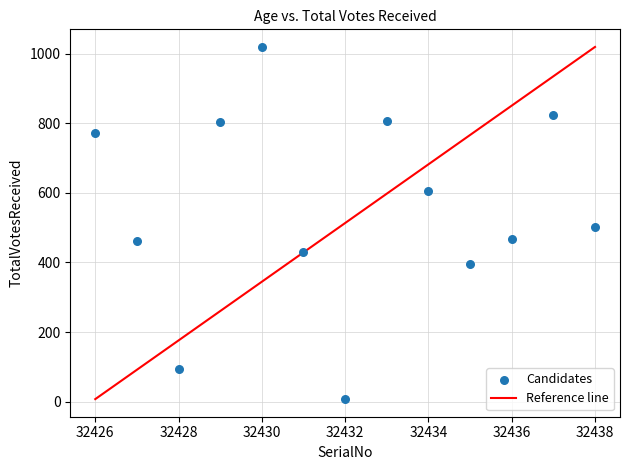

What is the range of X values (max minus min)?

12